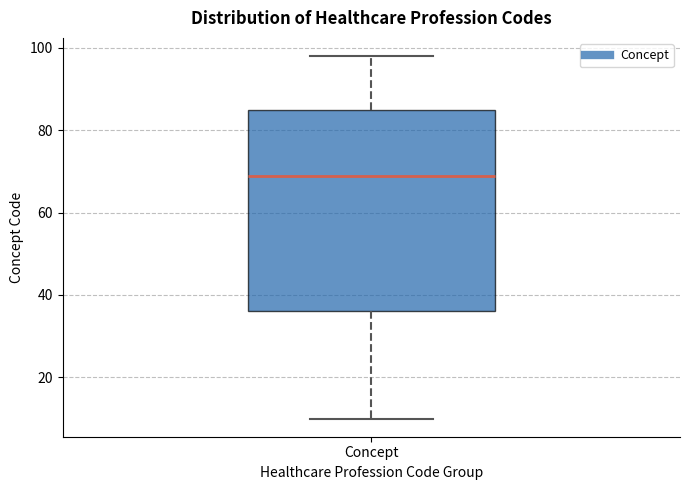

Read this box plot against the y-axis: the position of the median line, the range covered by the box, and the ends of both whiskers. The values are not printed on the chart, so give them approximately, as read against the axis.

median 70, box 36 to 86, whiskers 10 to 98